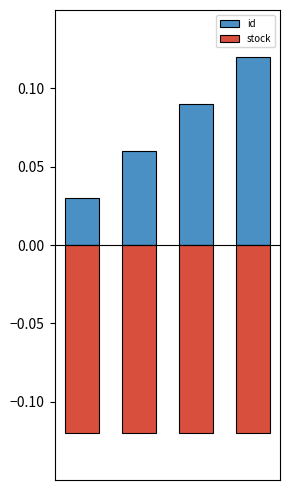

At 0, list the series in order from smallest to largest.

stock, id